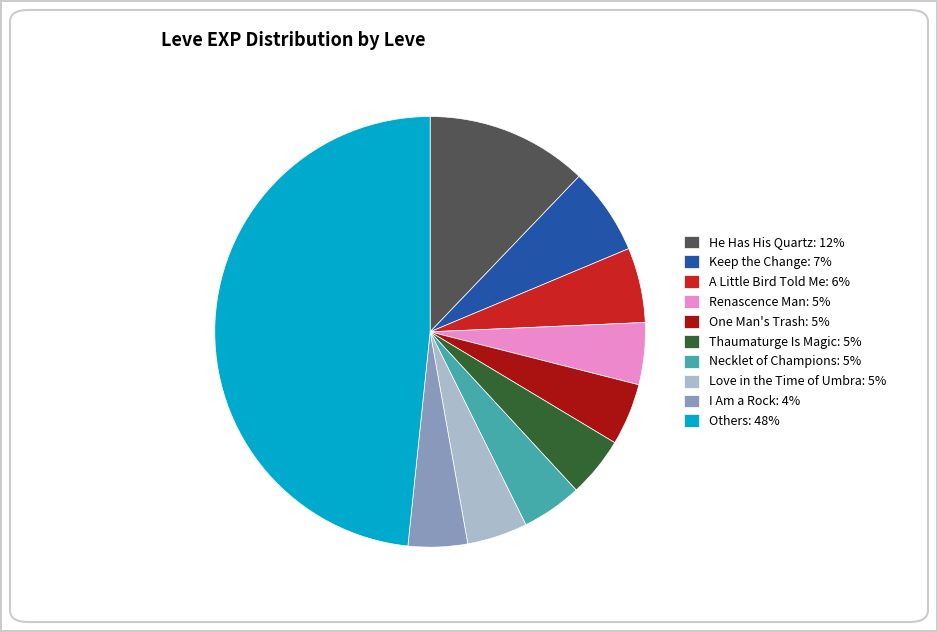

True or false: Love in the Time of Umbra: 5% accounts for 5% of the total.

True